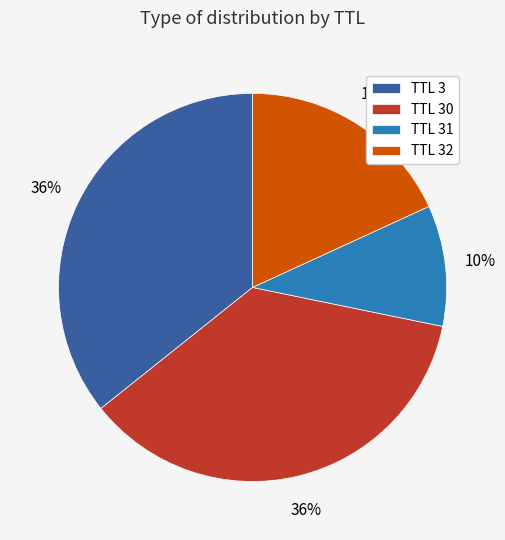

Is it true that TTL 3 is 45% of the pie?

False